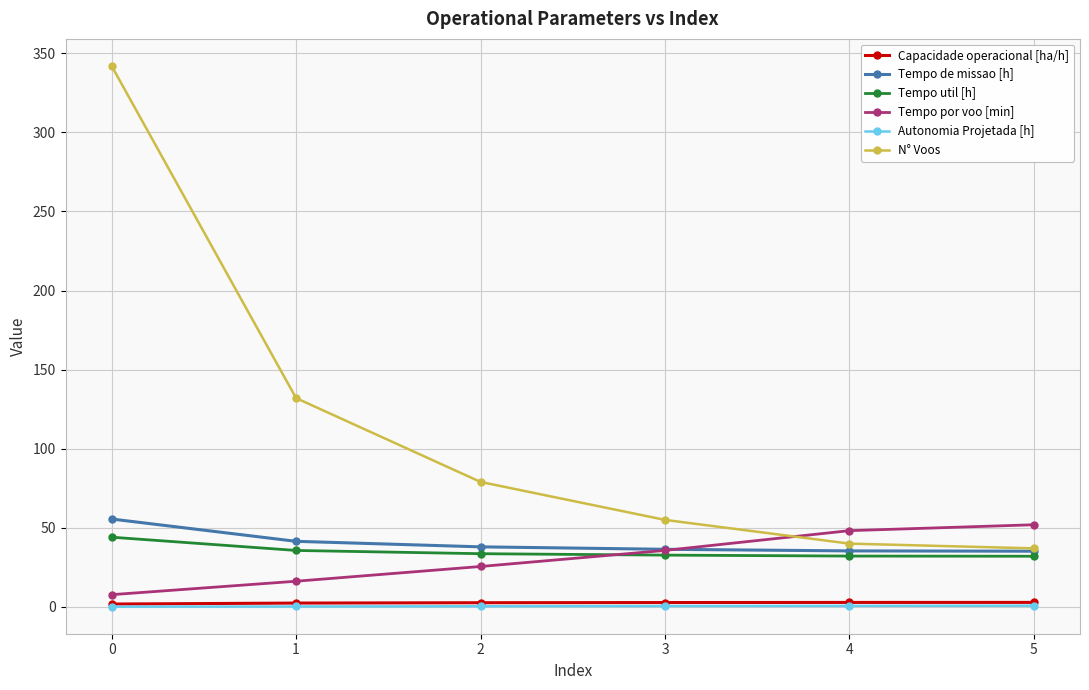

True or false: Autonomia Projetada [h] and Tempo de missao [h] intersect in this chart.

False